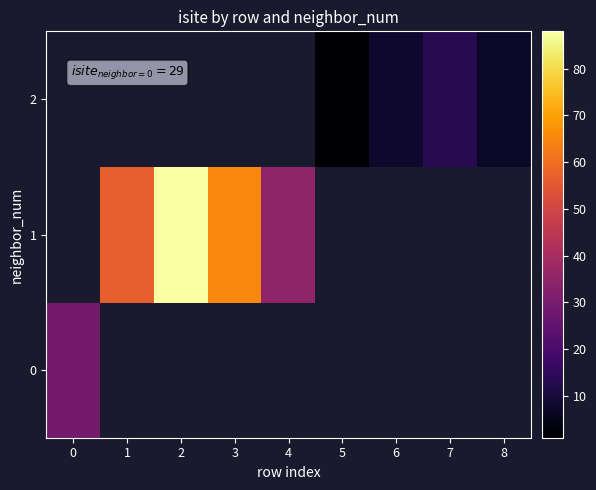

What is the minimum value shown in the chart?

1.0